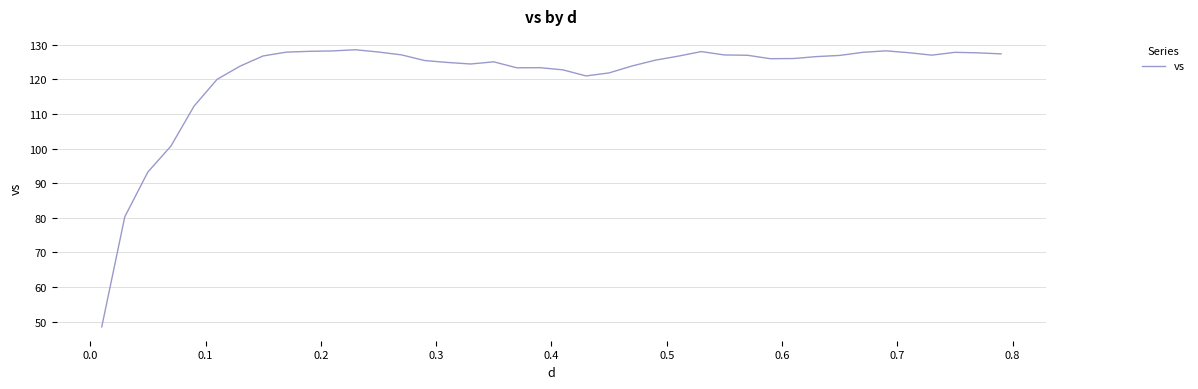

What is the smallest value displayed?

48.5